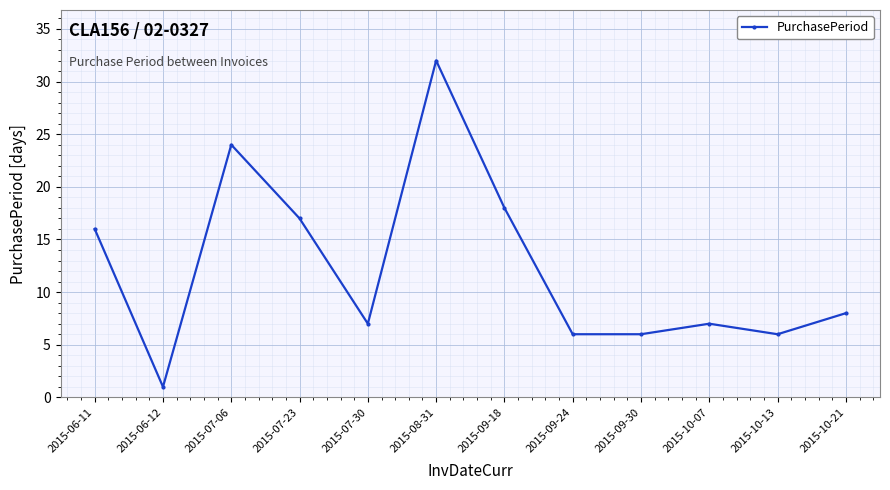

What is the ratio of the value at 2015-06-12 to the value at 2015-10-13?

0.2